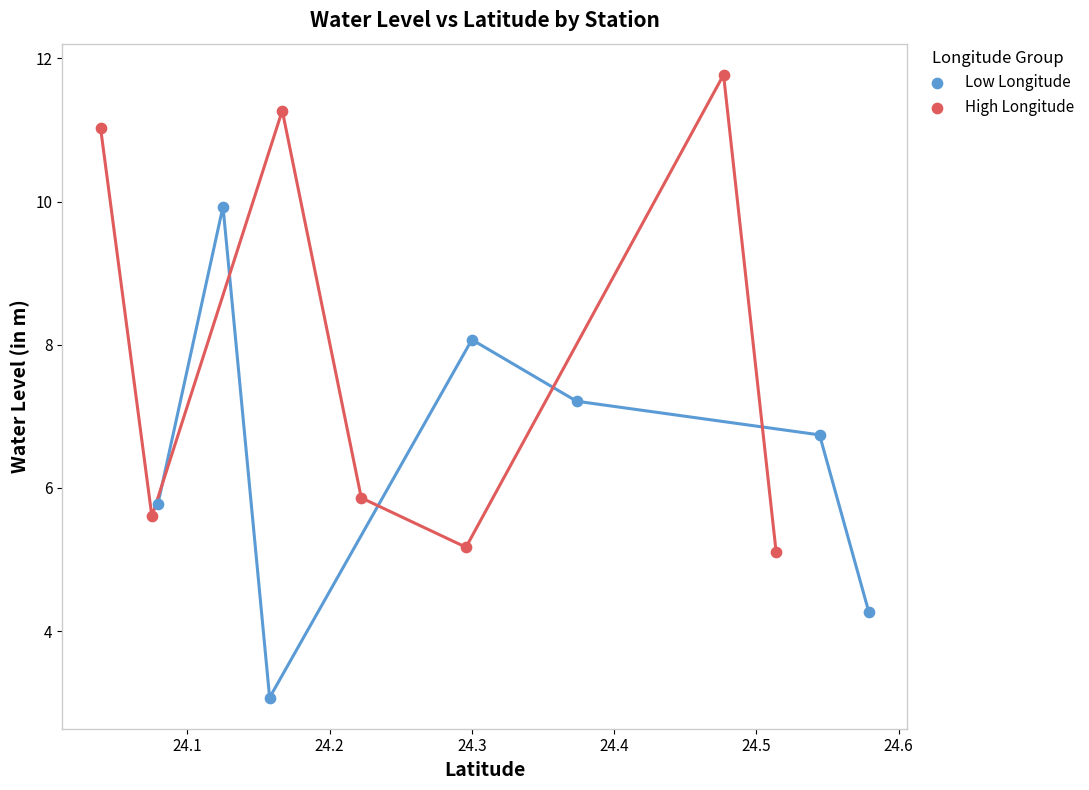

Which series contains the lowest Y value?

Low Longitude